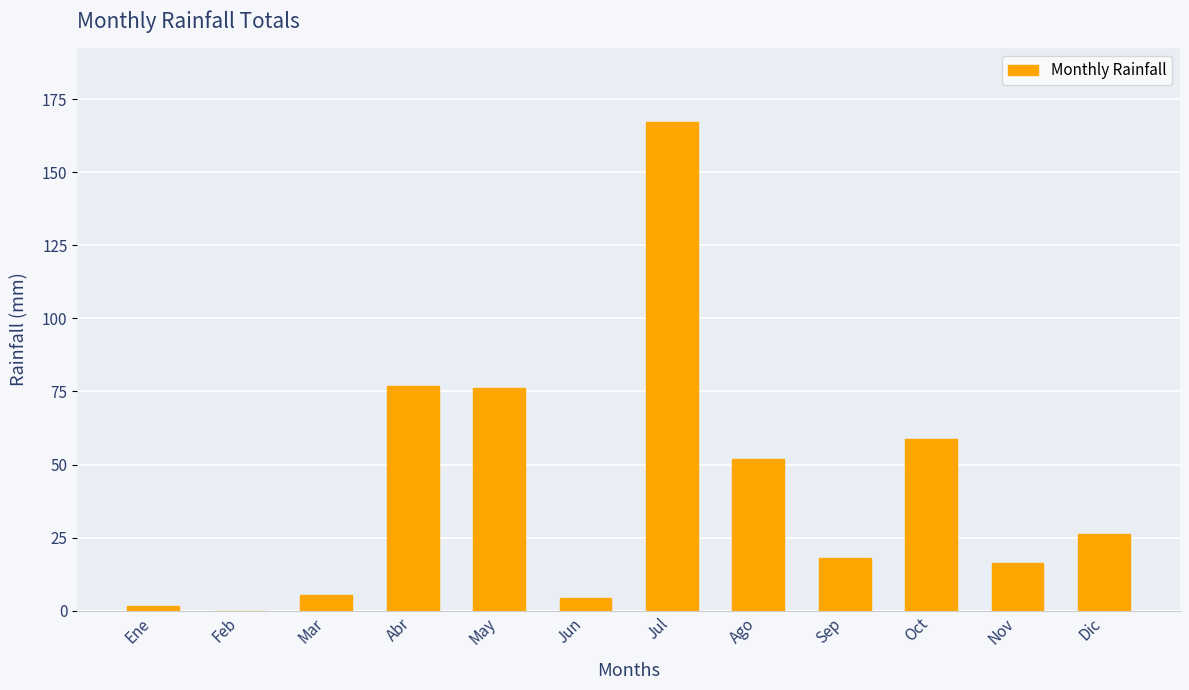

Are the bars grouped side by side (vs. stacked)?

No